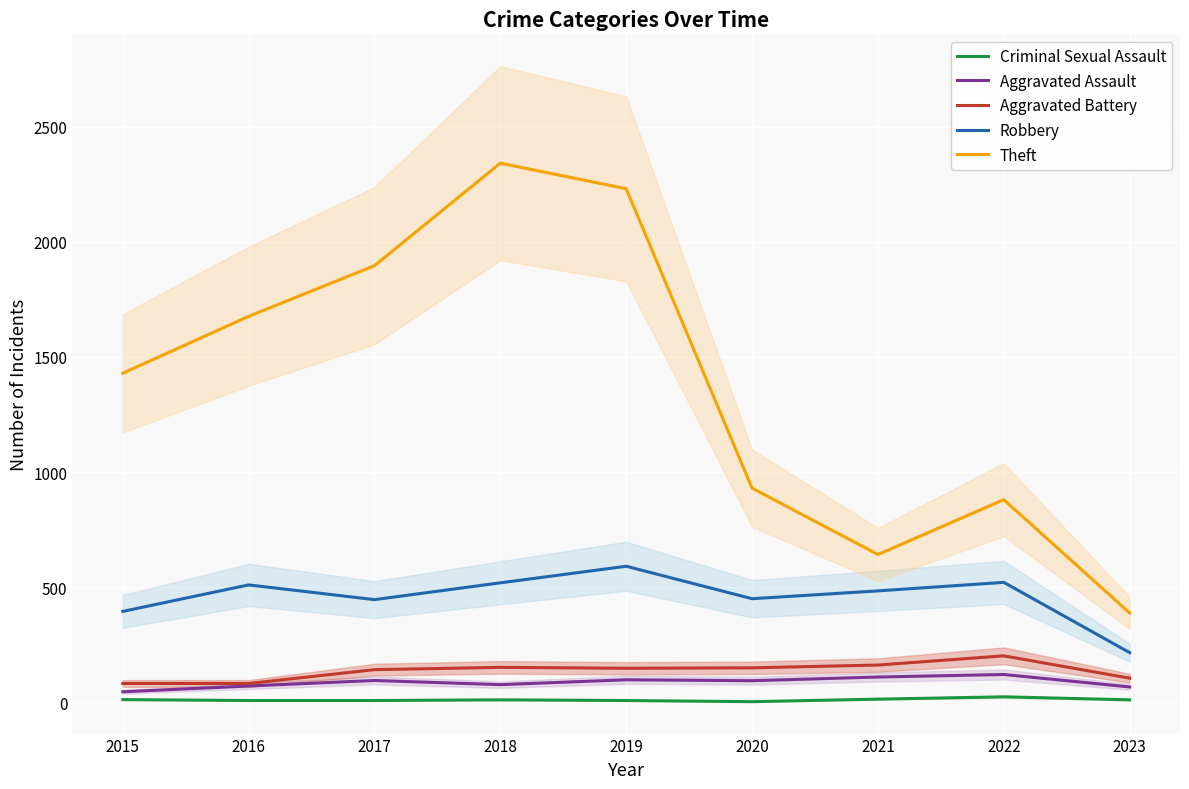

Is this an area chart (filled region under the line)?

No